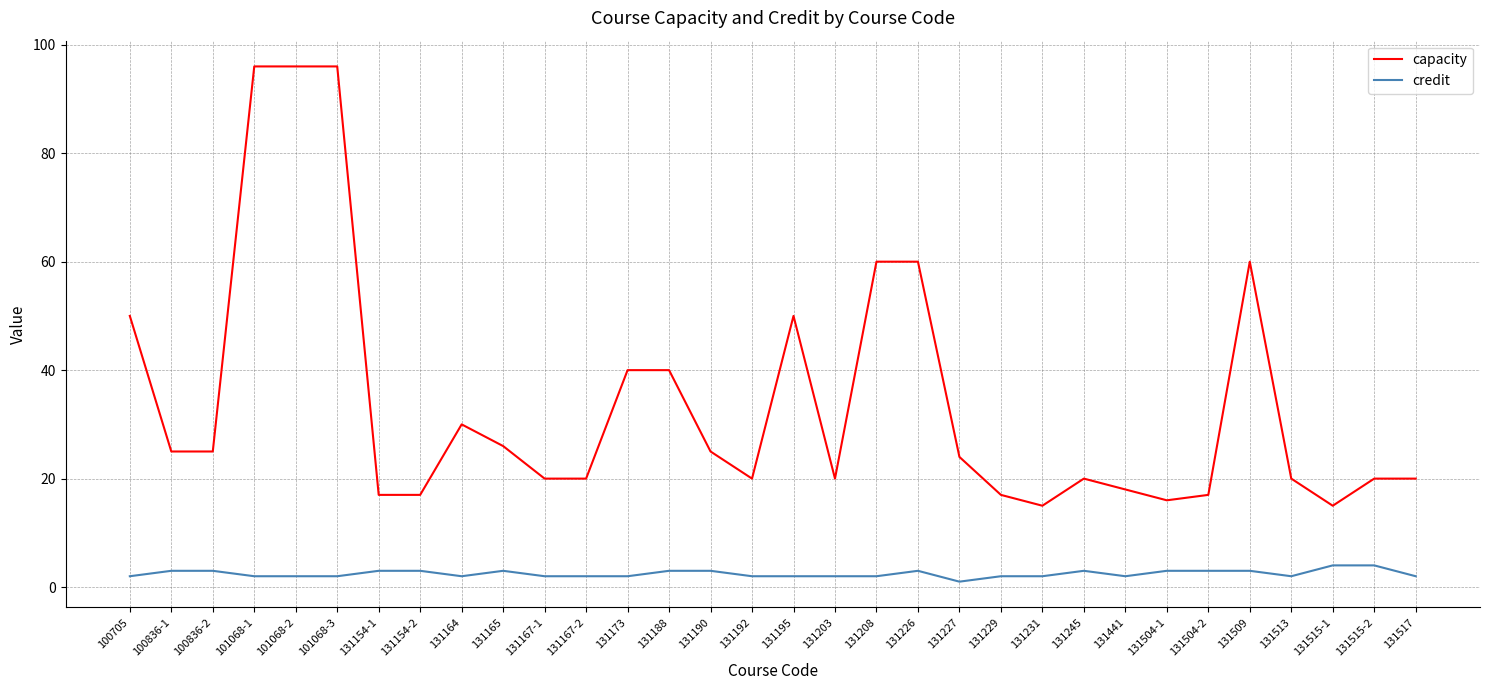

Is the value of capacity at 131227 greater than the value of credit at 131203?

Yes